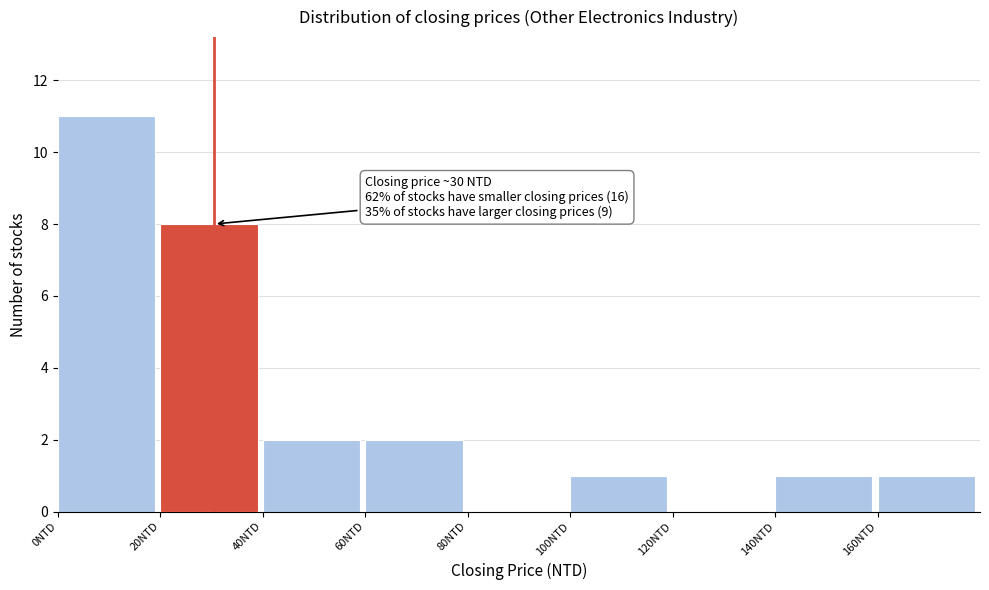

Over which range of the x-axis is the bar tallest?

0 to 20